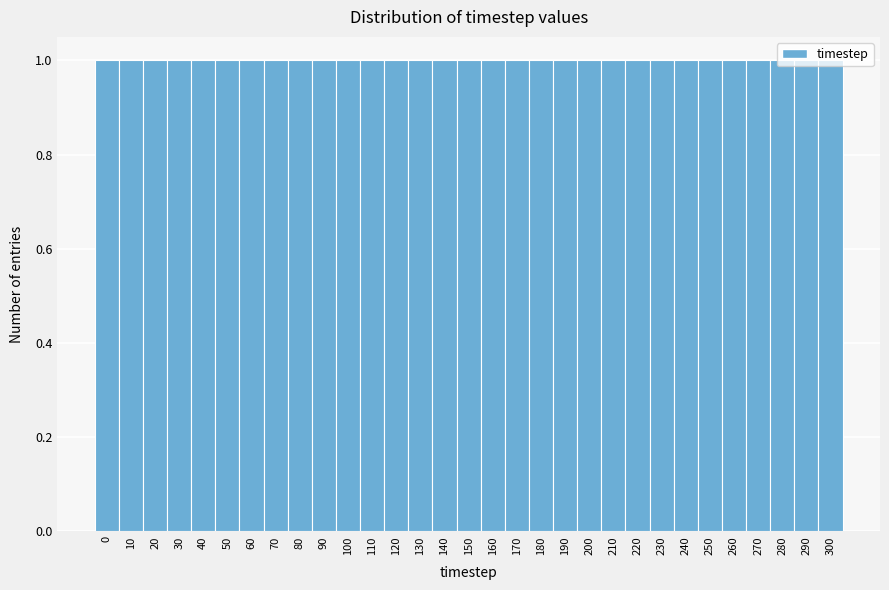

Reading left to right, list every bar in this chart as the range it spans on the x-axis followed by its height. The values are not printed on the chart, so give them approximately, as read against the axis.

-5 to 5: 1
5 to 15: 1
15 to 25: 1
25 to 35: 1
35 to 45: 1
45 to 55: 1
55 to 65: 1
65 to 75: 1
75 to 85: 1
85 to 95: 1
95 to 105: 1
105 to 115: 1
115 to 125: 1
125 to 135: 1
135 to 145: 1
145 to 155: 1
155 to 165: 1
165 to 175: 1
175 to 185: 1
185 to 195: 1
195 to 205: 1
205 to 215: 1
215 to 225: 1
225 to 235: 1
235 to 245: 1
245 to 255: 1
255 to 265: 1
265 to 275: 1
275 to 285: 1
285 to 295: 1
295 to 305: 1